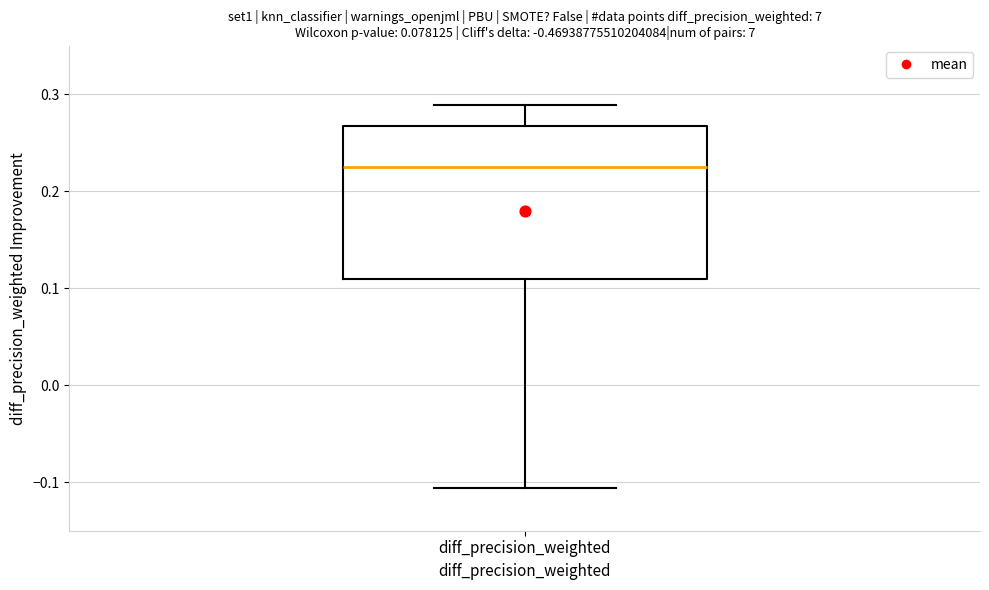

Where does the median line of the box for diff_precision_weighted sit on the y-axis? The values are not printed on the chart, so give them approximately, as read against the axis.

0.22